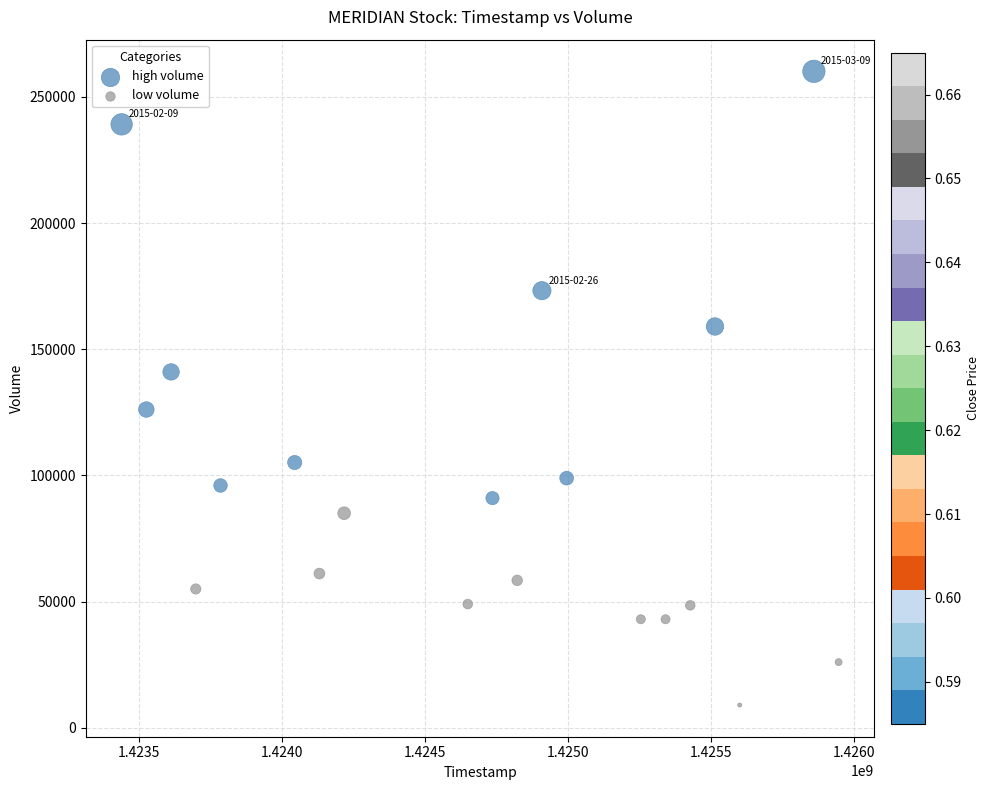

Which series has the widest spread of Y values?

high volume